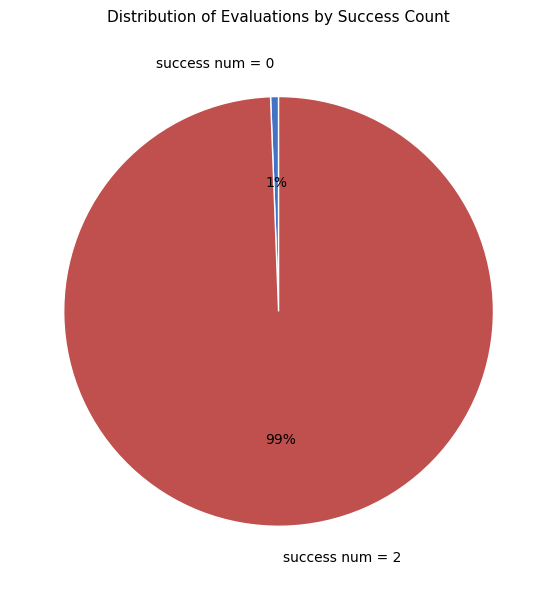

To the nearest percent, what is the combined percentage of success num = 2 and success num = 0?

100%